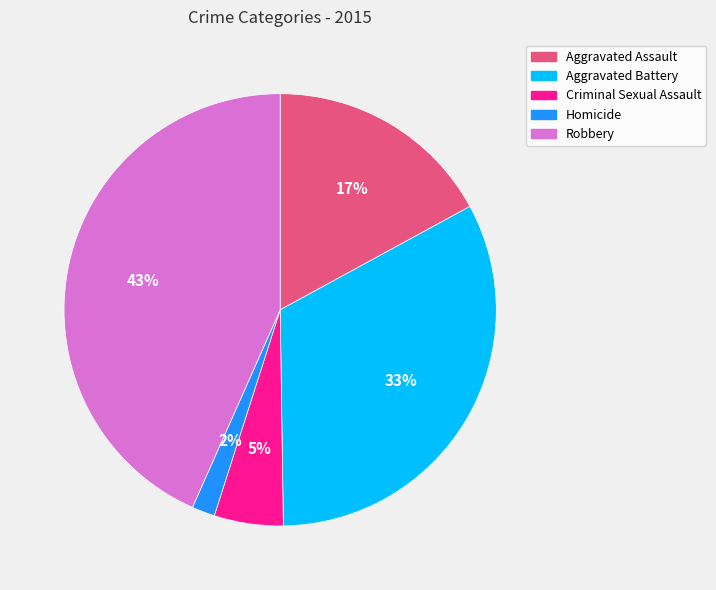

The Robbery slice represents 43% of the pie. True or false?

True